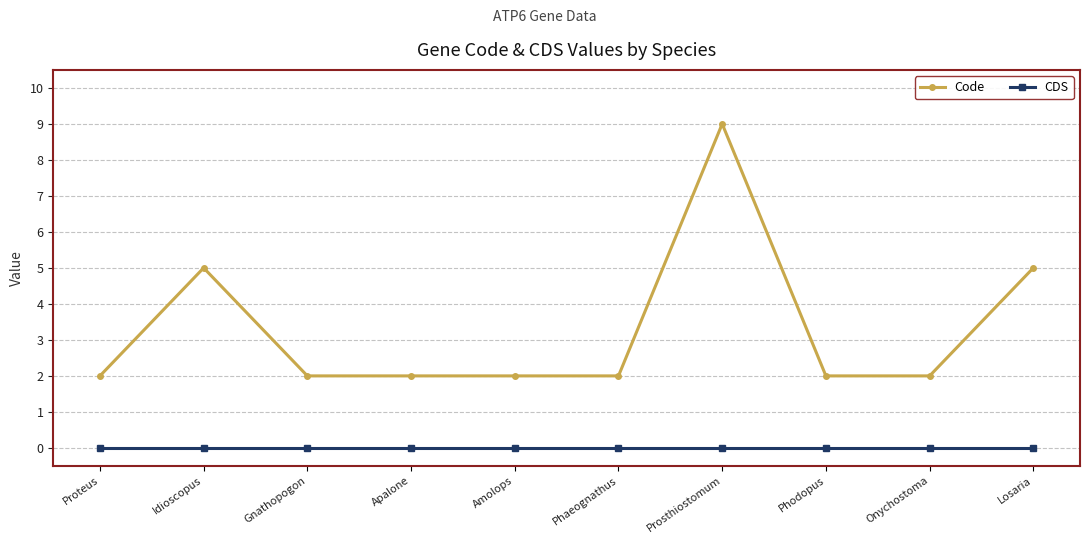

What is the spread (max minus min) of values at Proteus?

2